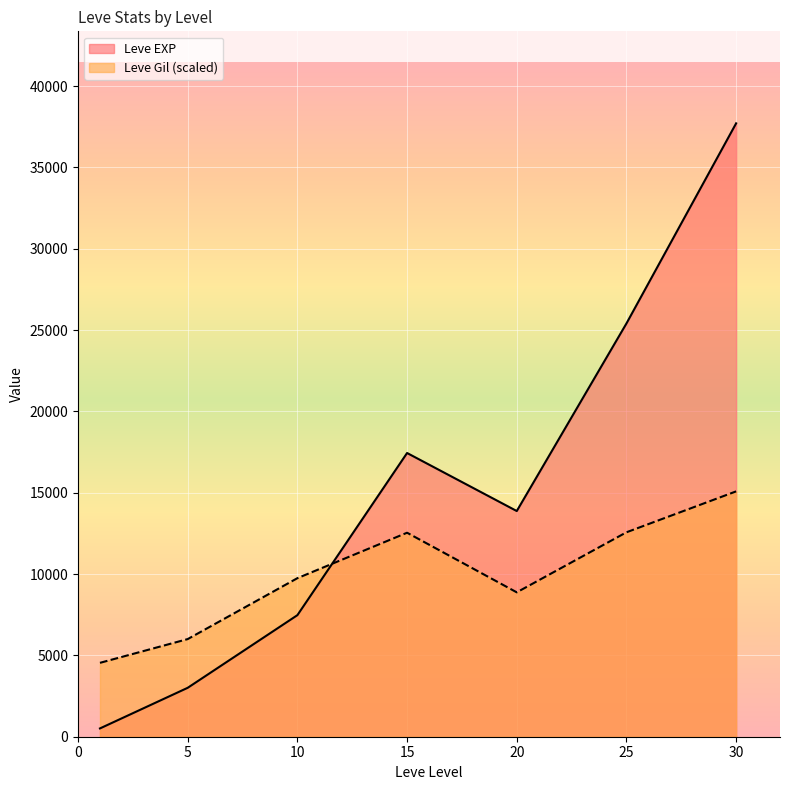

At 15, list the series in order from largest to smallest.

Leve EXP, Leve Gil (scaled)